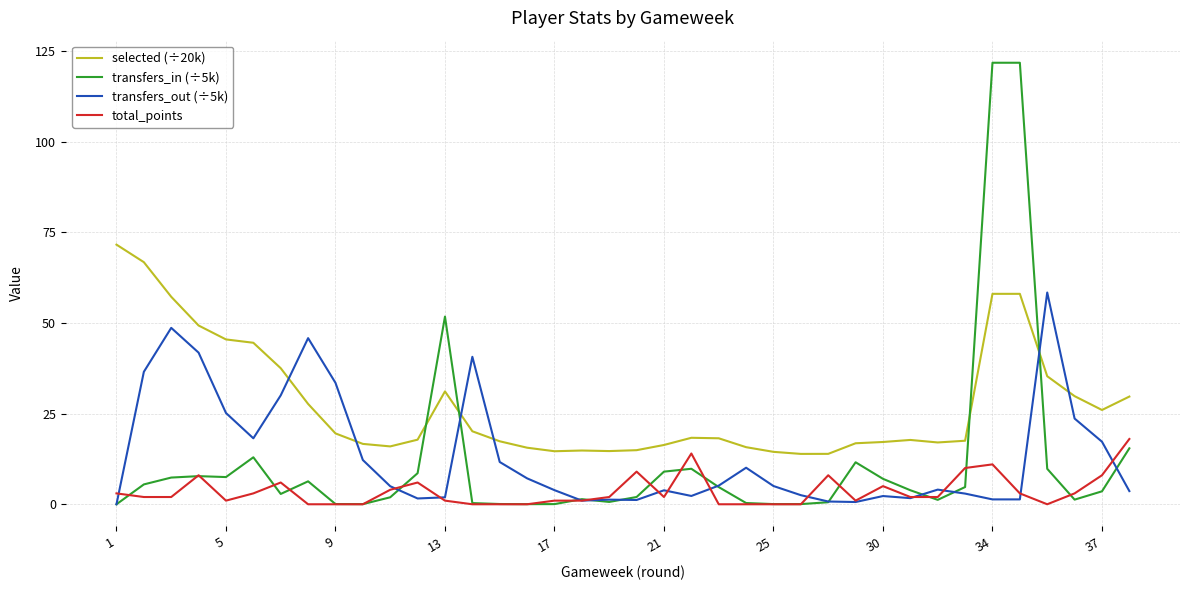

What is the greatest value displayed?

121.7